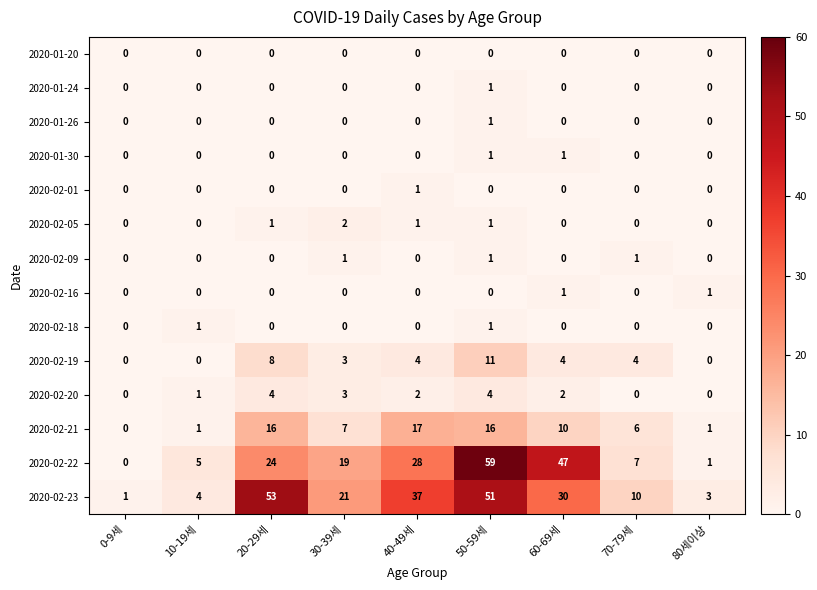

What is the spread (max minus min) of values at 60-69세?

47